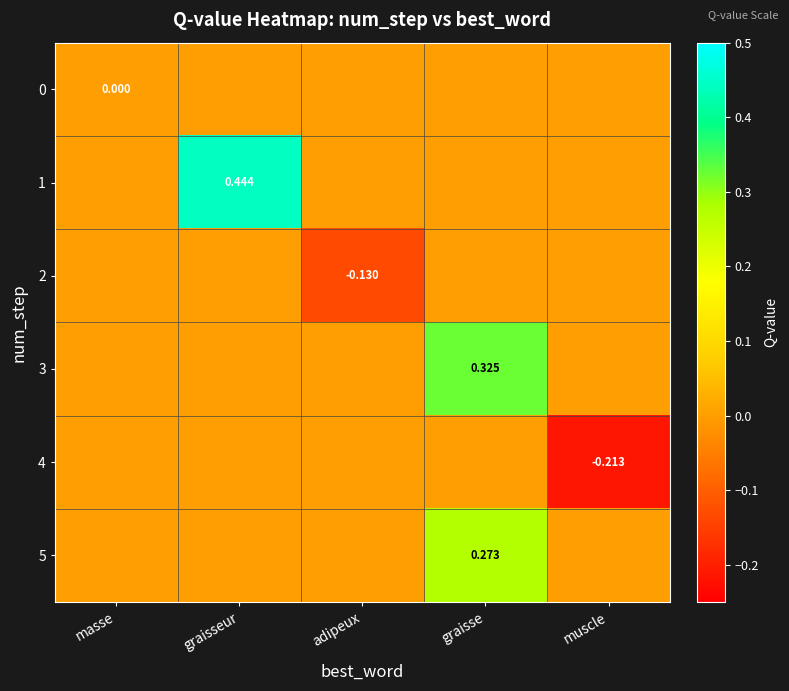

Between graisseur and graisse, which series saw the biggest shift?

1